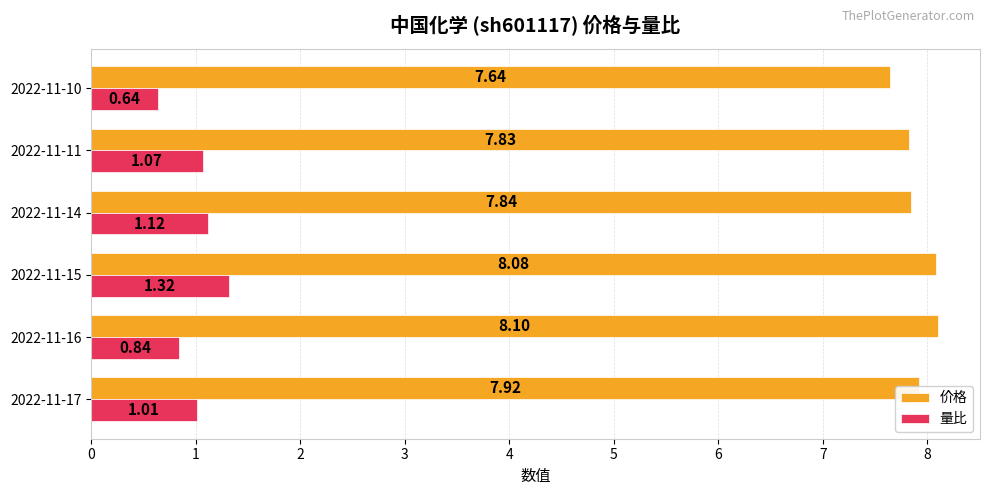

Rank the series at 2022-11-16 from lowest to highest value.

量比, 价格